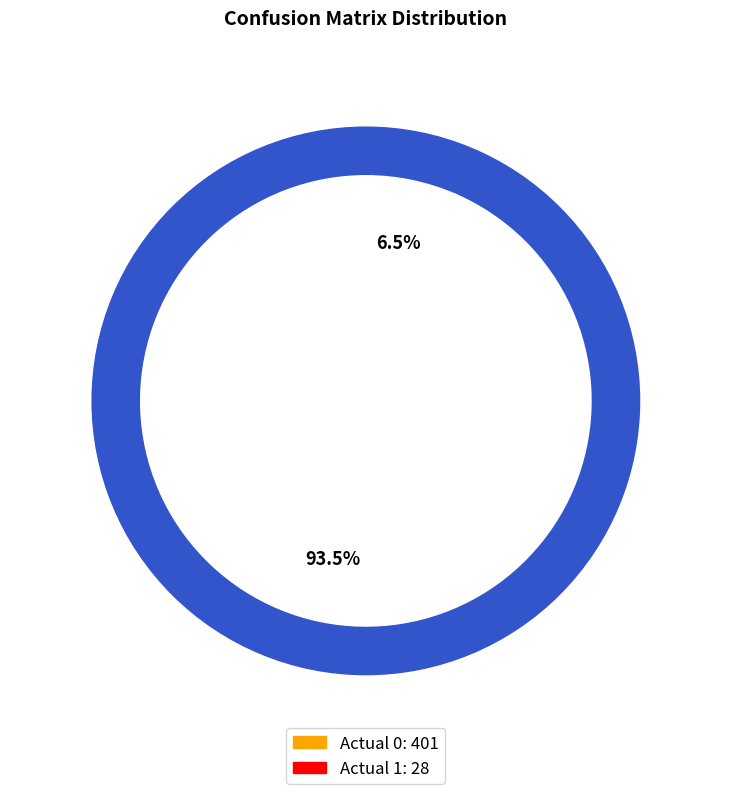

Rank the categories by value from lowest to highest.

Actual 1, Actual 0